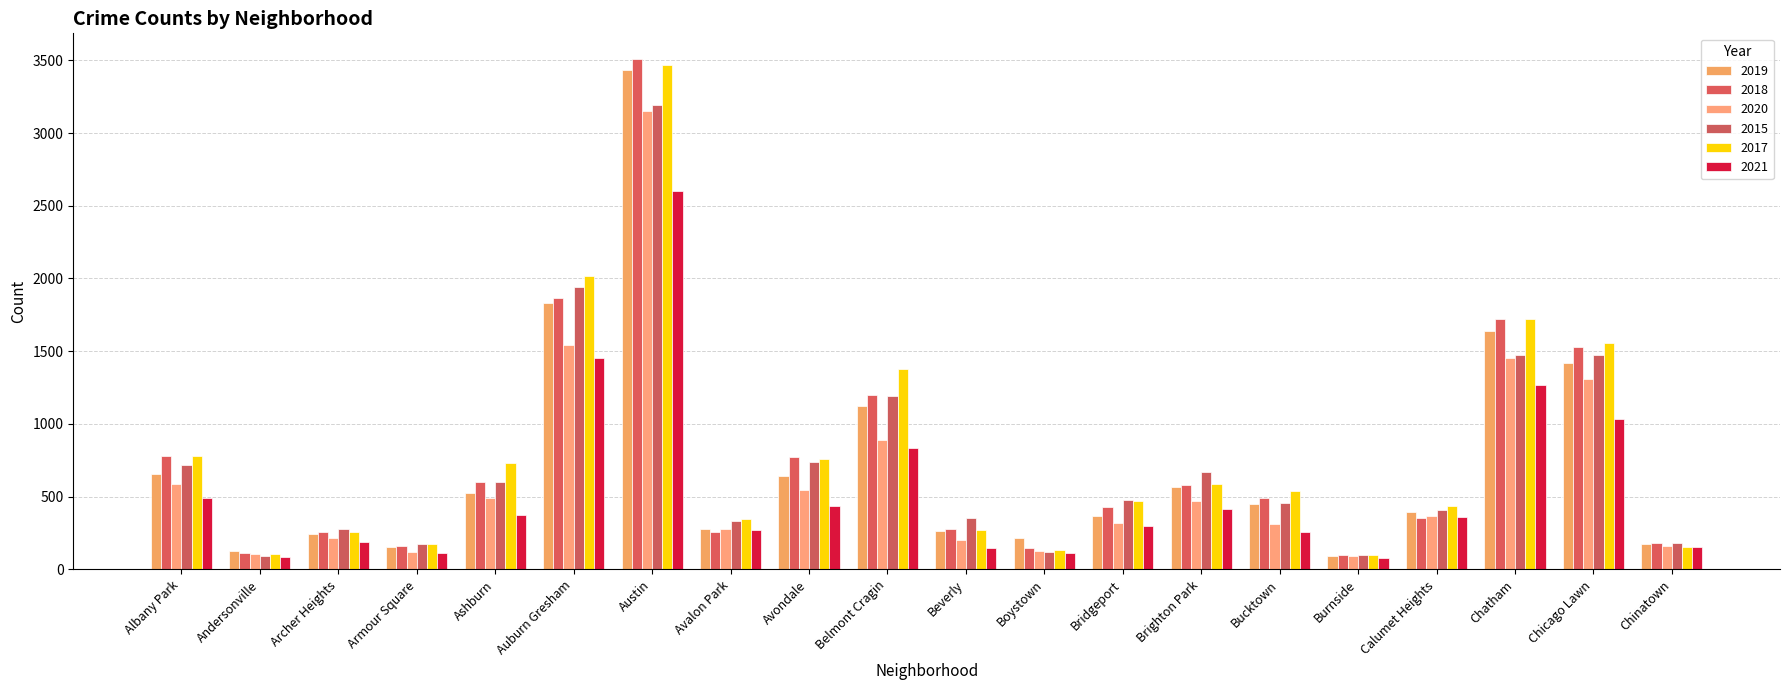

Is it true that 2015 equals 1477 at Chatham?

True